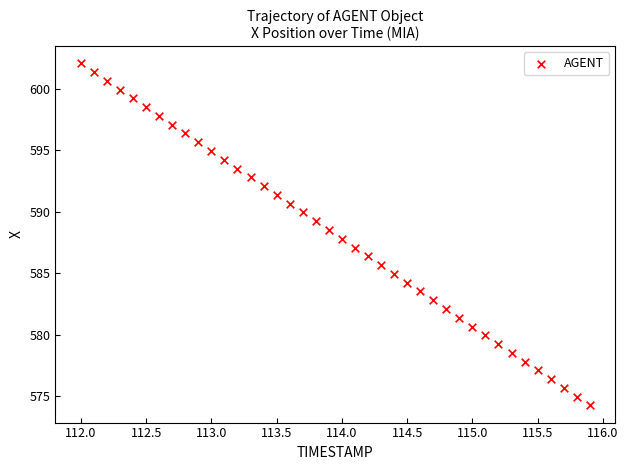

What is the range of X values (max minus min)?

3.9